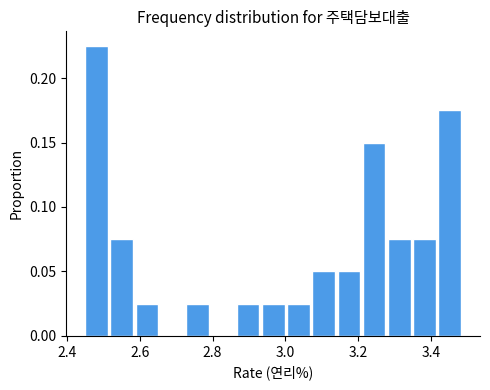

Around what value on the x-axis is the tallest bar? Give the approximate position of its centre, as read against the axis.

2.48